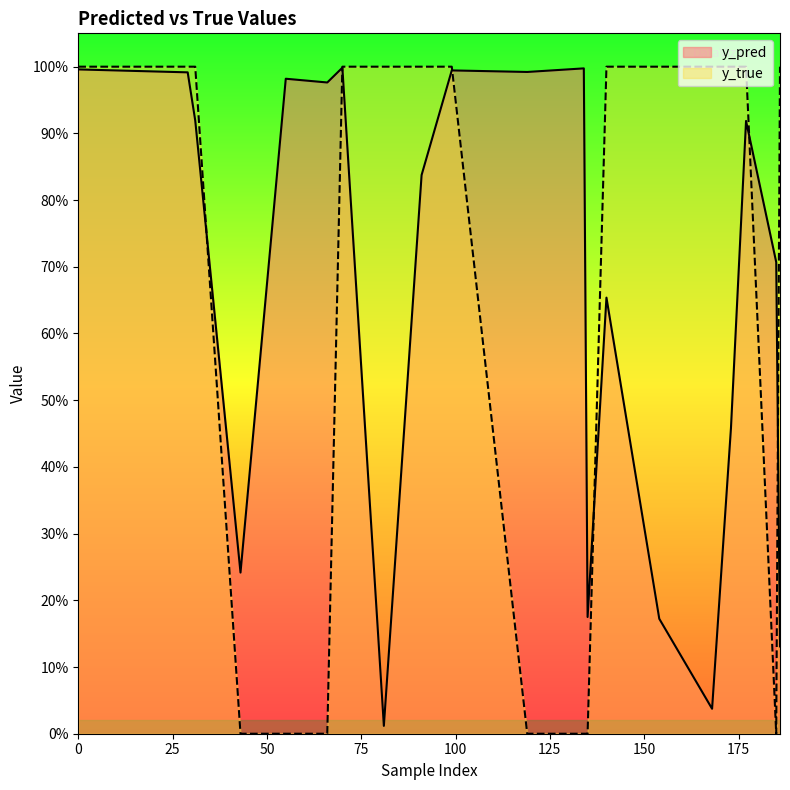

How many distinct data groups are displayed?

2